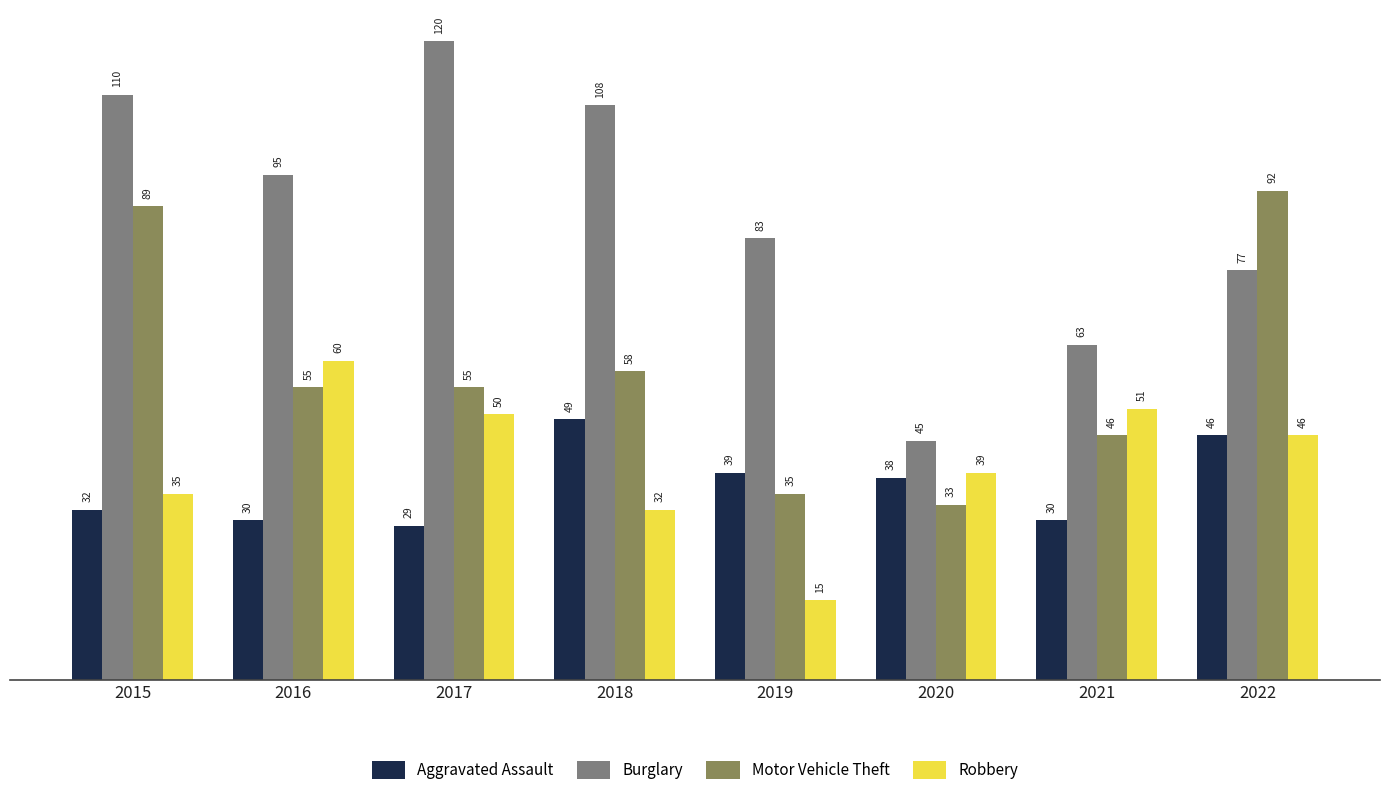

List the series in order of their peak value, highest first.

Burglary, Motor Vehicle Theft, Robbery, Aggravated Assault